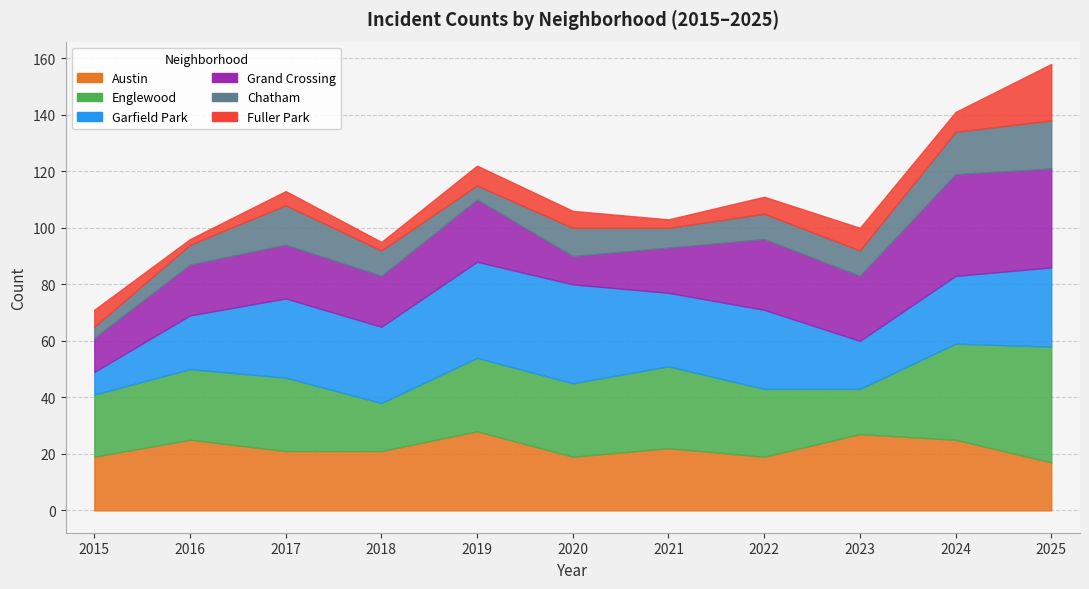

What are all the series names shown in the legend?

Austin, Englewood, Garfield Park, Grand Crossing, Chatham, Fuller Park